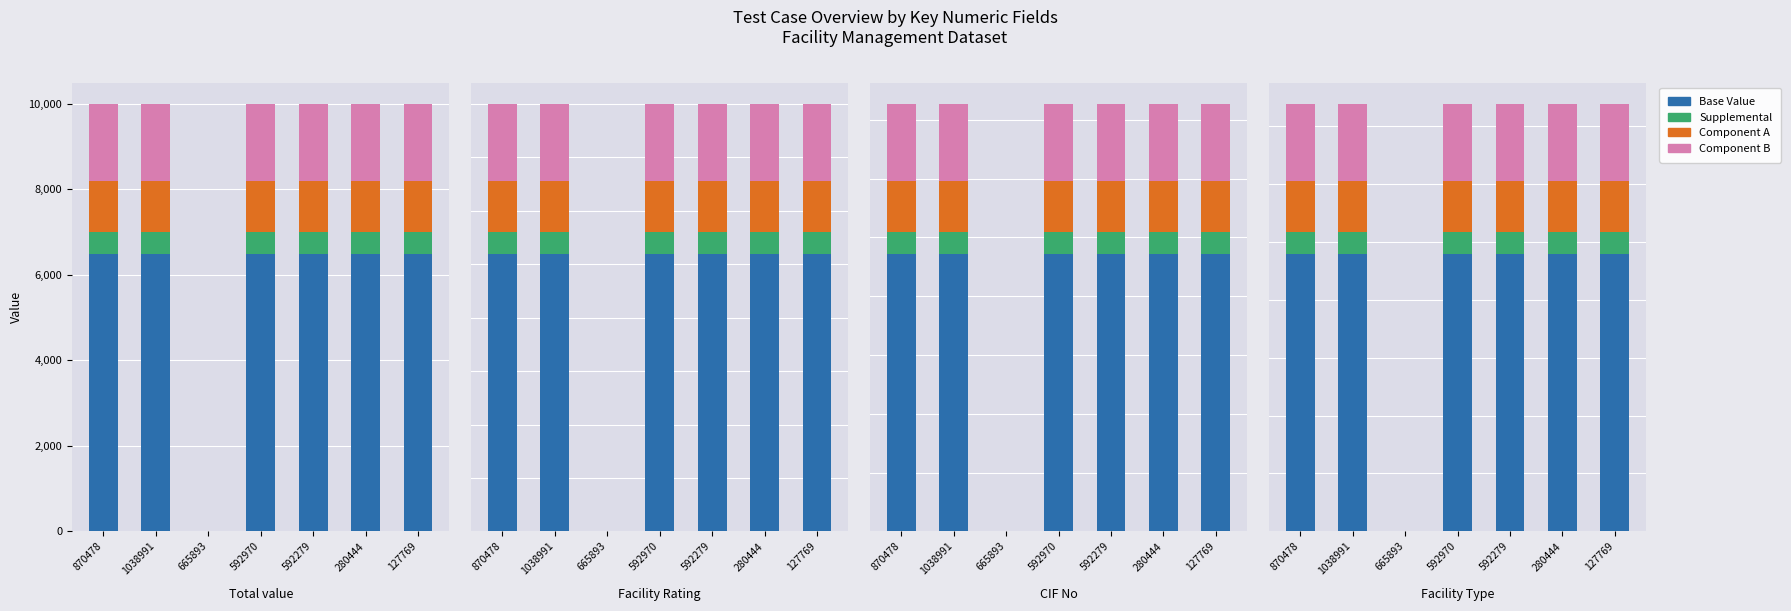

How many bars are there in each group?

4